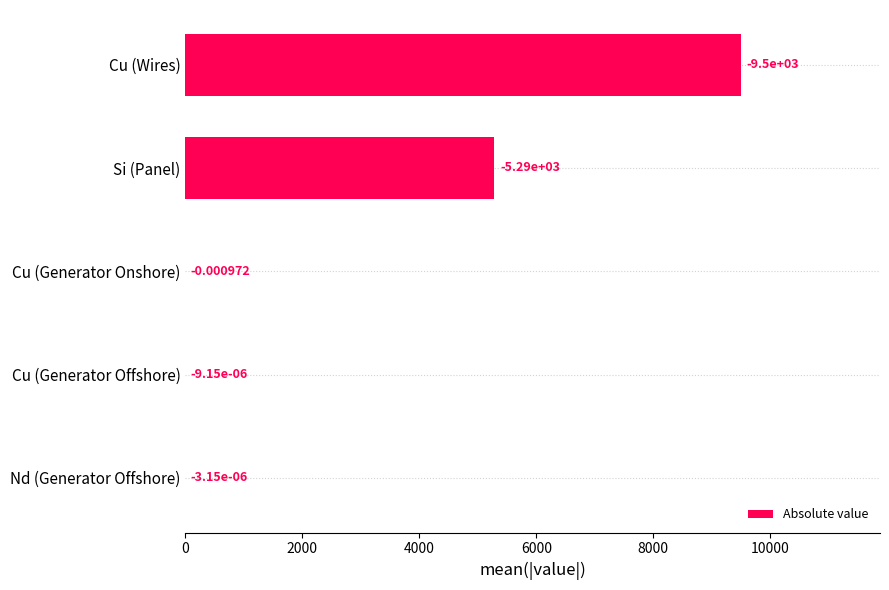

Where is the data nearest to the value 4749?

Si (Panel)